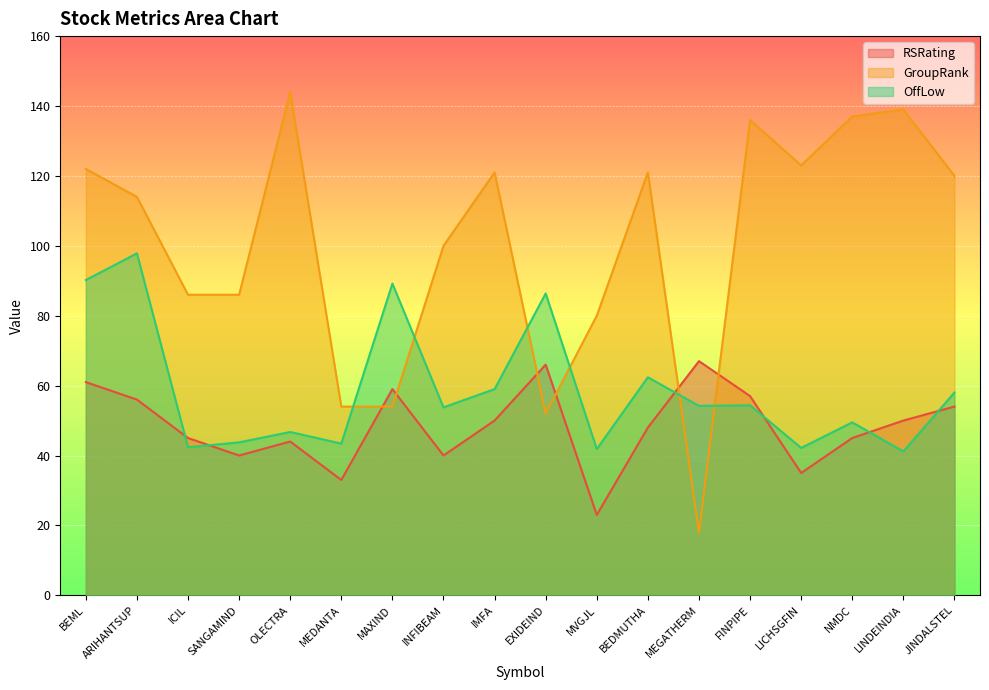

At which label does GroupRank first exceed 120?

BEML